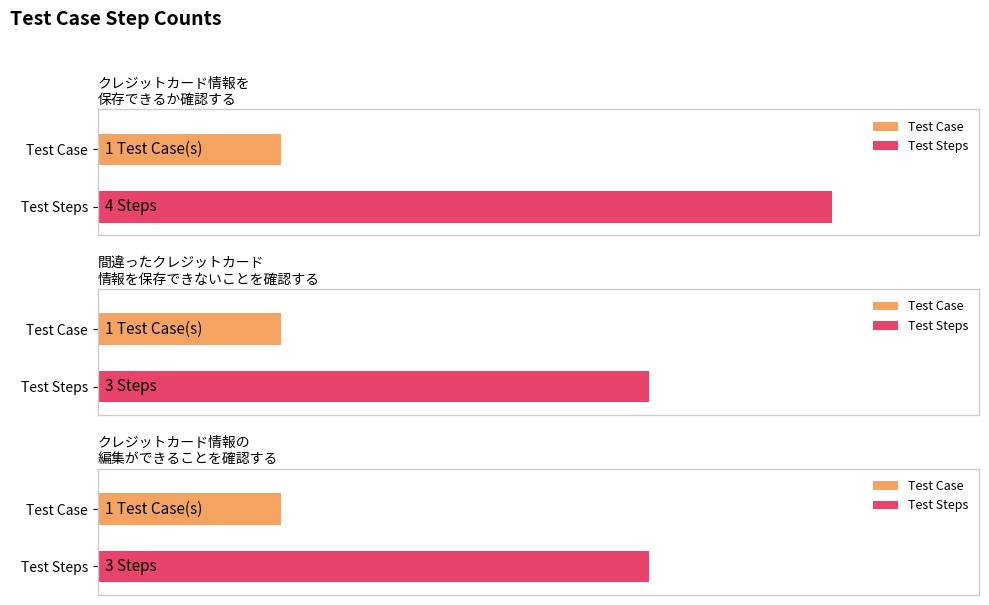

How many bars are there in total?

6